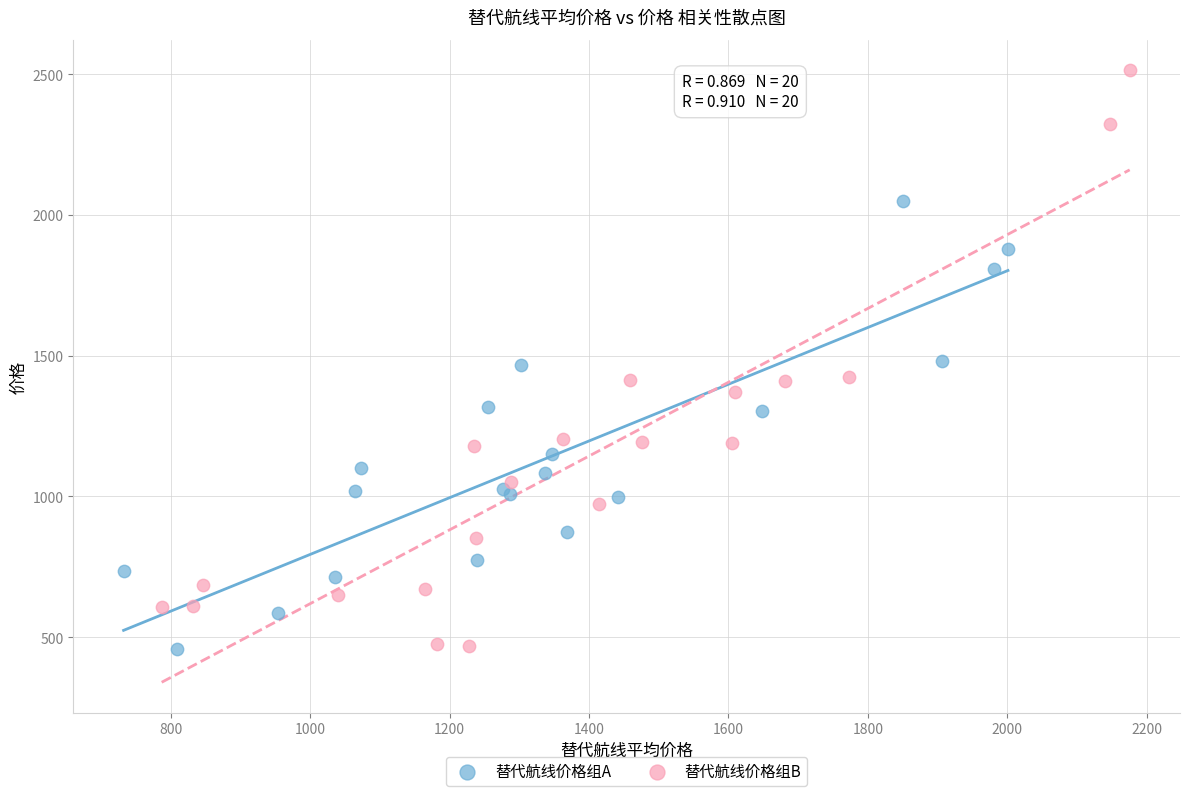

Which series contains the highest Y value?

替代航线价格组B